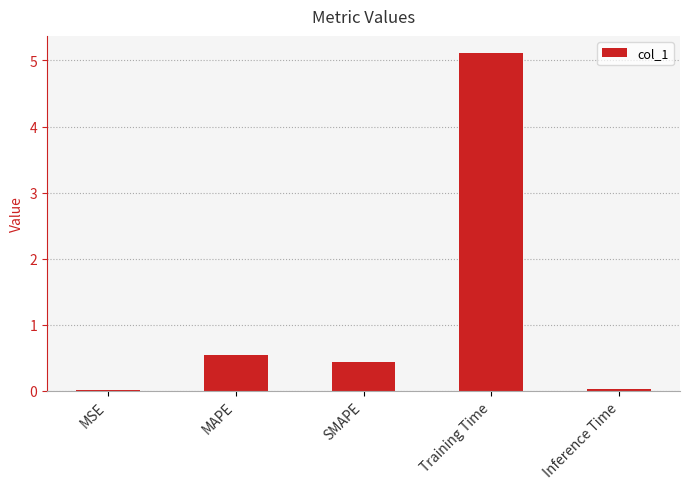

Is it true that the value at Training Time is 1.8?

False